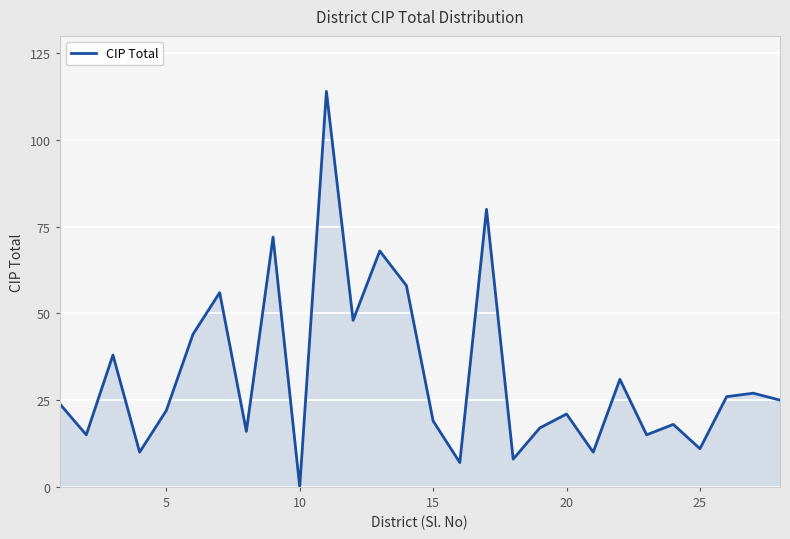

What is the maximum value shown in the chart?

114